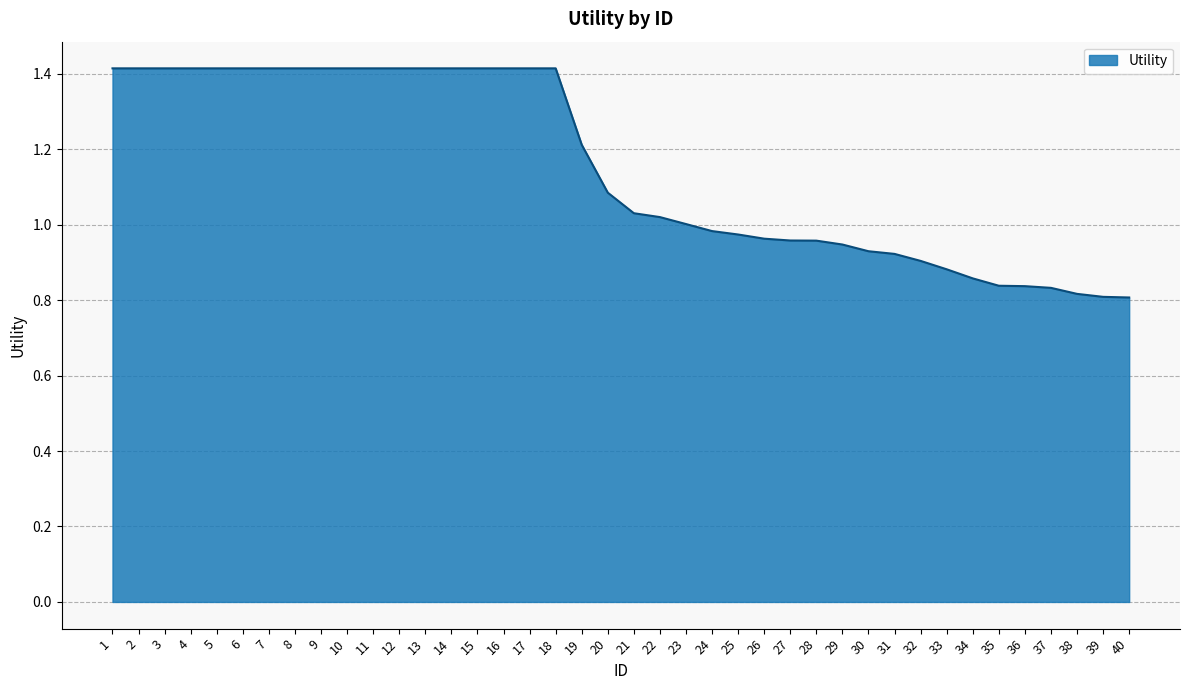

Is it true that the value at 2 is 1.4?

True